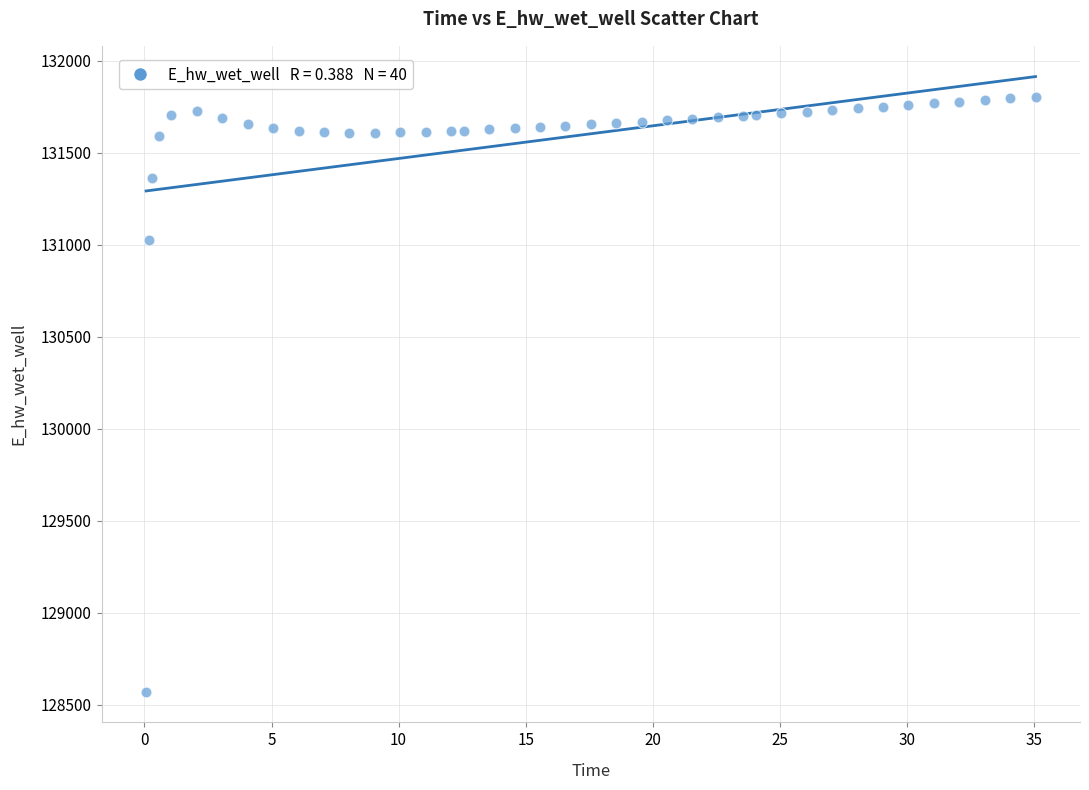

What Y value in the scatter plot is closest to 130187?

131025.6